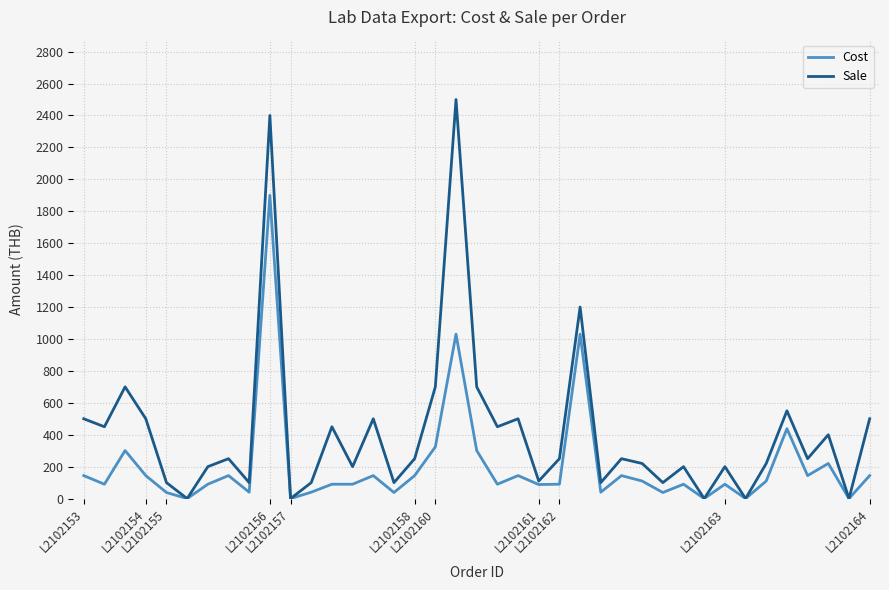

Which series has the widest spread of values?

Sale